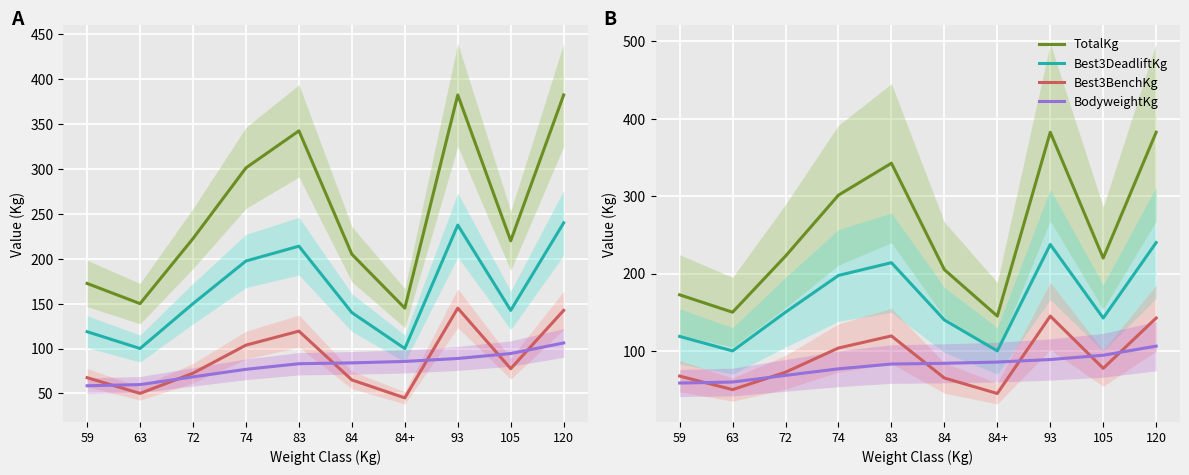

What position from the right is 63?

9